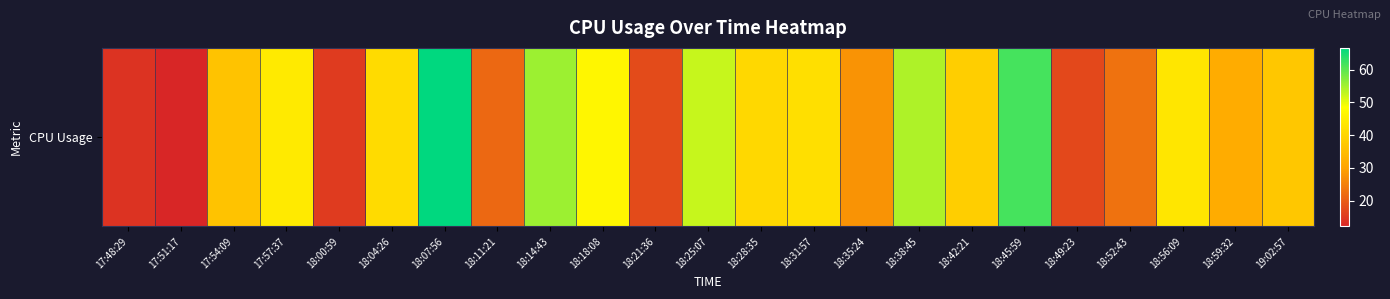

What is the minimum value shown in the chart?

12.1